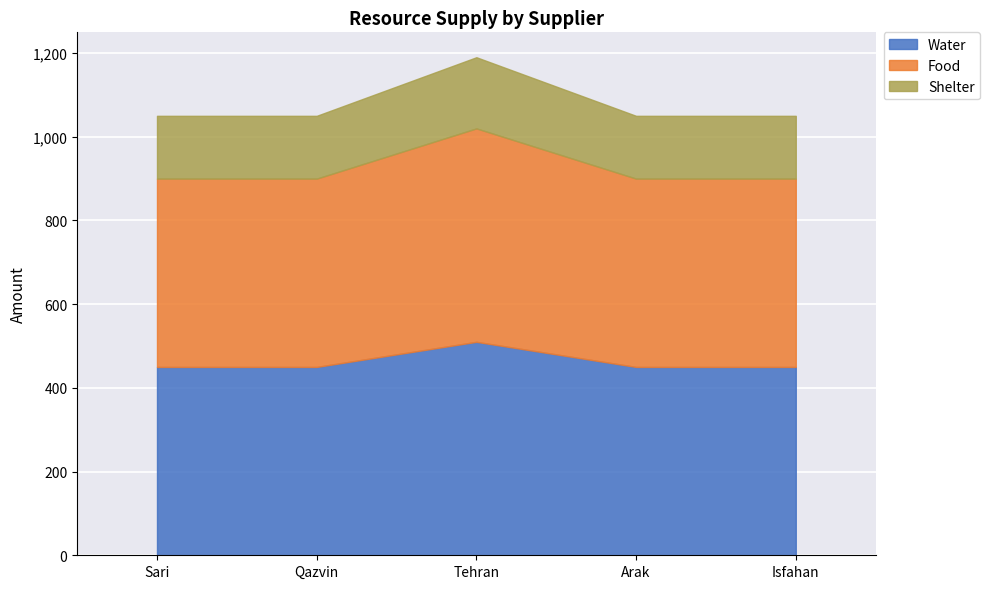

The value of Water at Isfahan is 225. True or false?

False